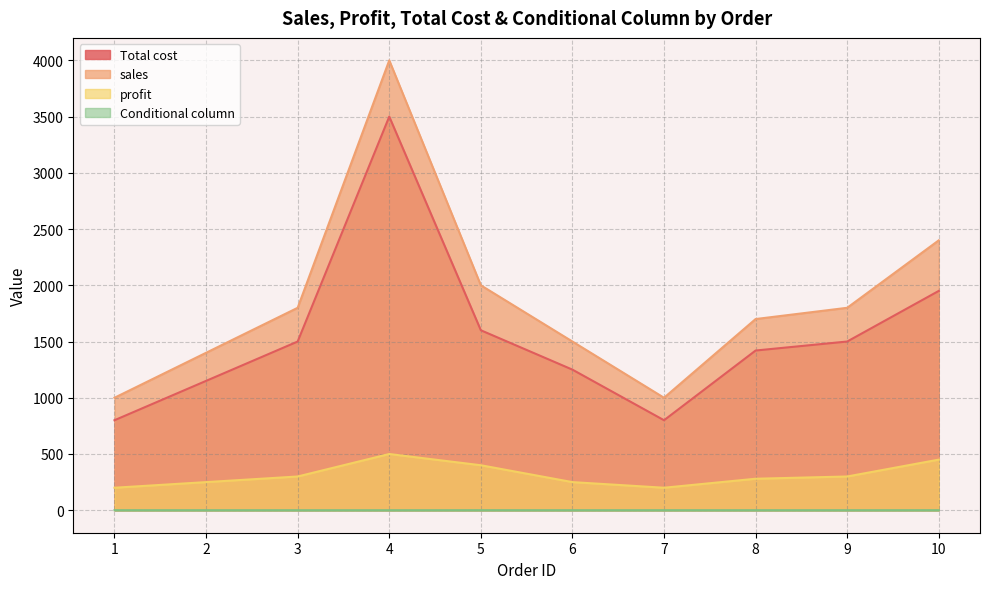

At which label does Total cost reach its peak?

4